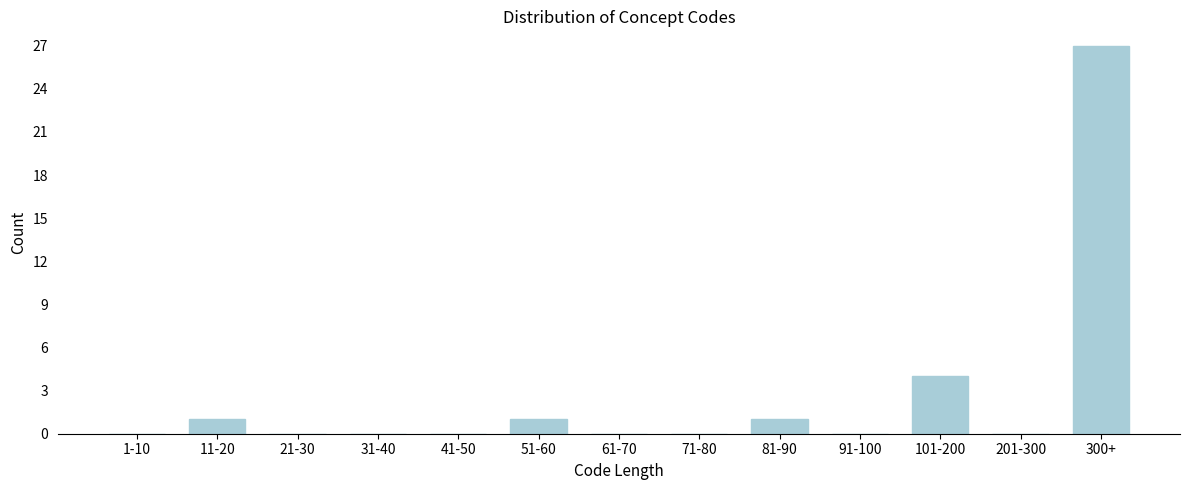

Reading left to right, extract all data points from this chart.

1-10=0	11-20=1	21-30=0	31-40=0	41-50=0	51-60=1	61-70=0	71-80=0	81-90=1	91-100=0	101-200=4	201-300=0	300+=27